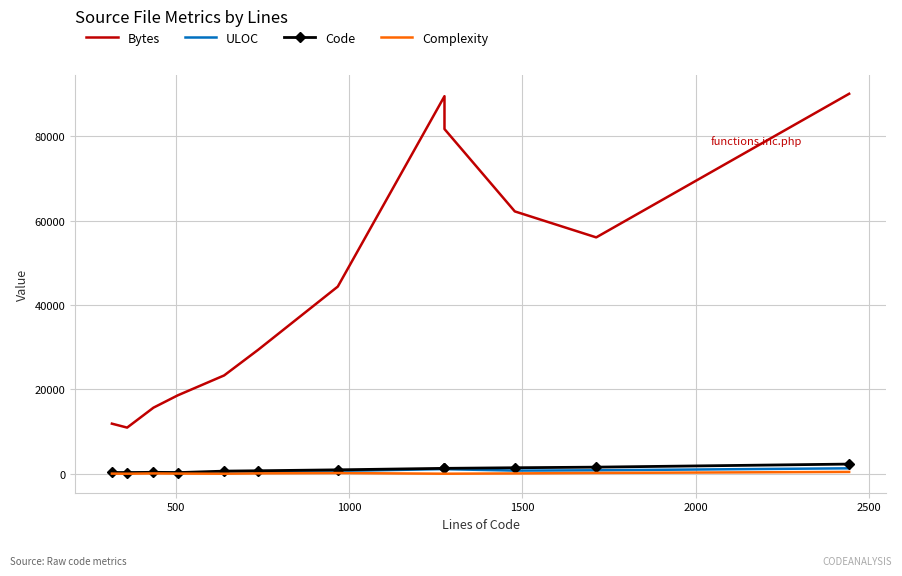

How many lines are shown in the chart?

4